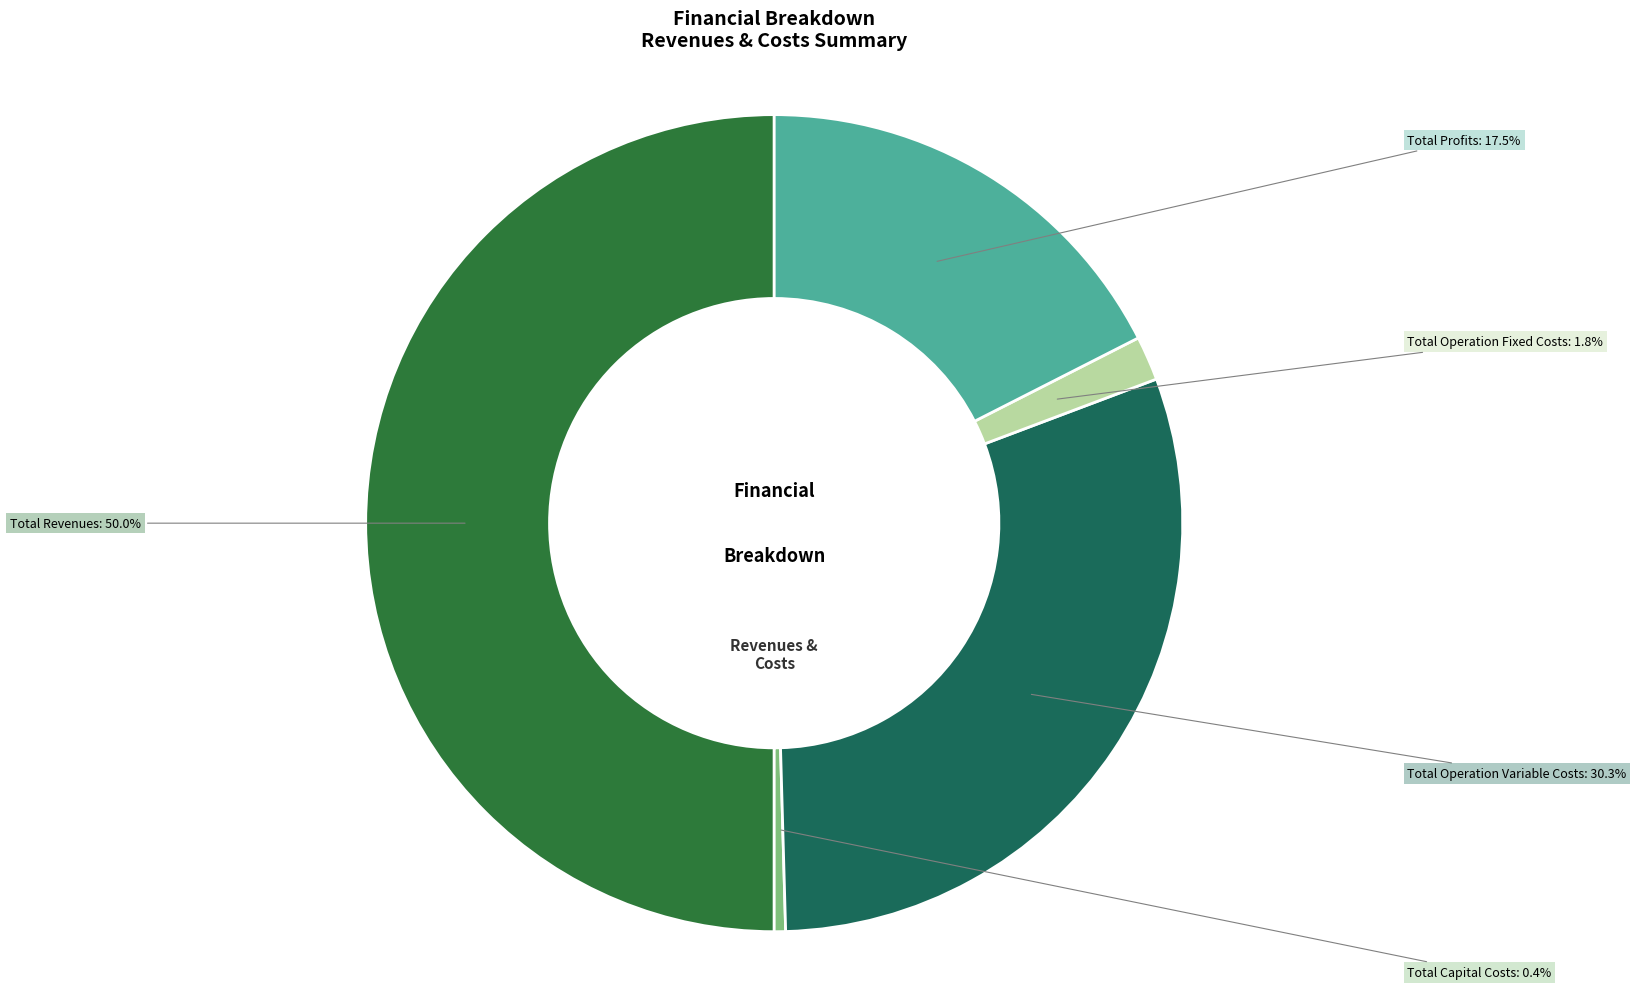

To the nearest percent, what is the difference between the largest and smallest slice percentages?

50%